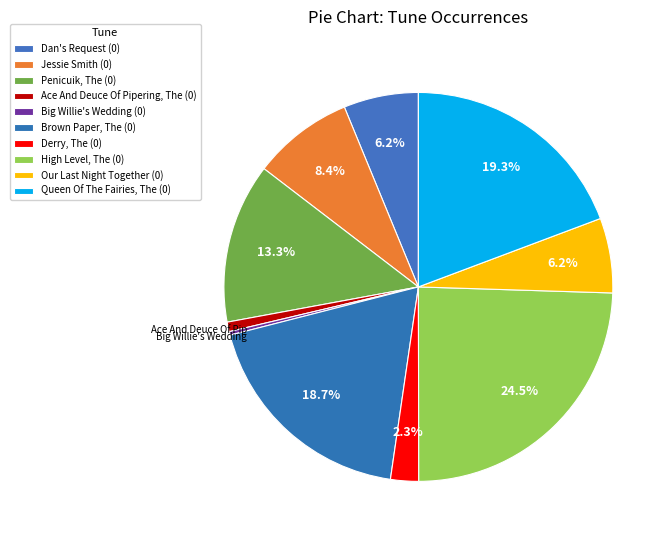

To the nearest percent, what is the combined percentage of Ace And Deuce Of Pipering, The (0) and Penicuik, The (0)?

14%